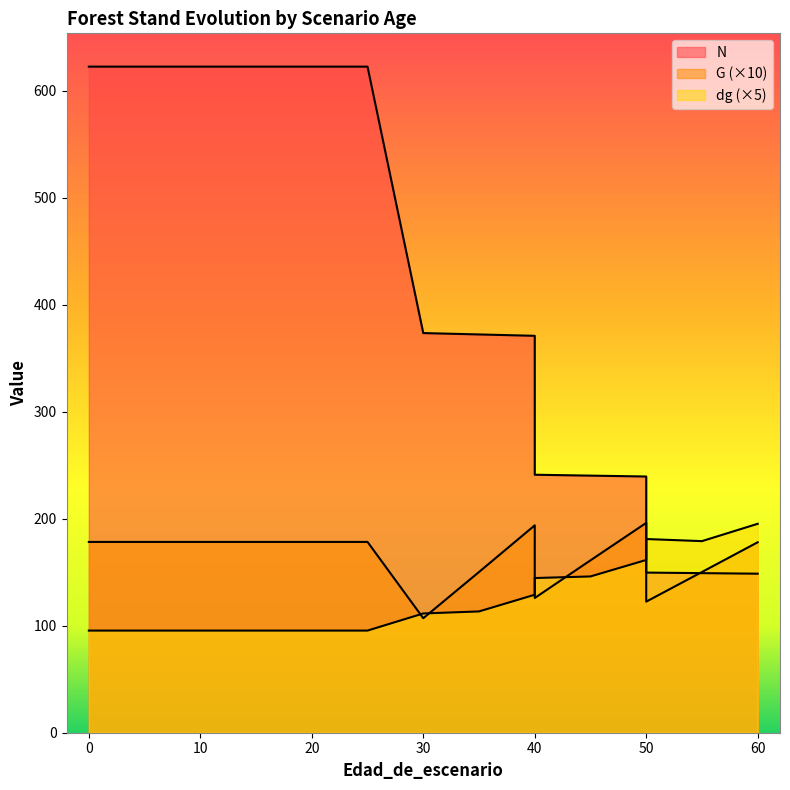

True or false: N has a value of 347.2 at 15.

False